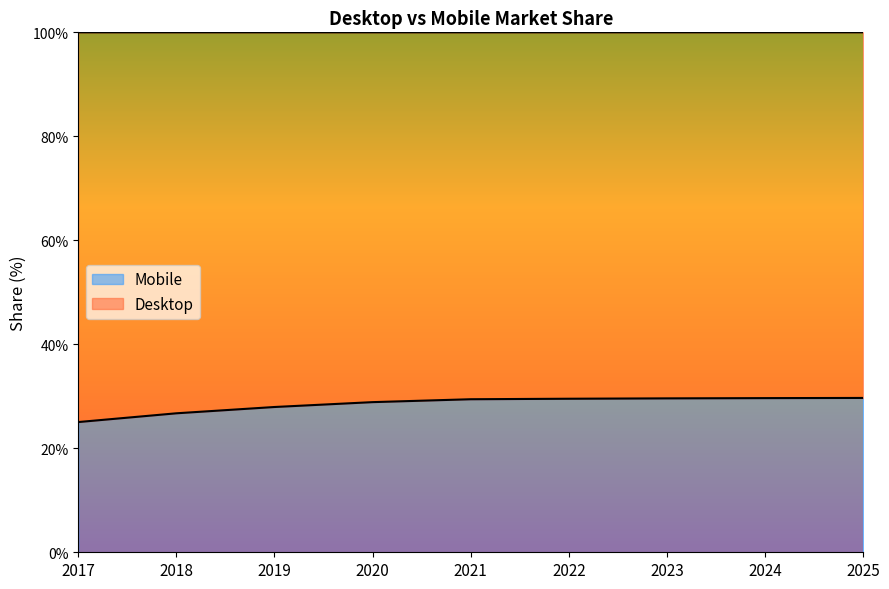

Does the chart display data point markers on the line(s)?

No